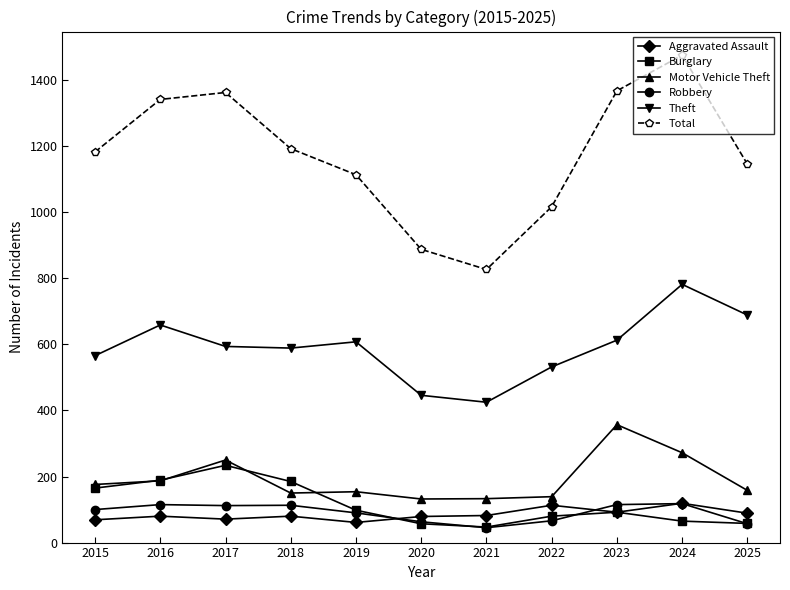

What is the value of the Motor Vehicle Theft point at the 11th from the left?

158